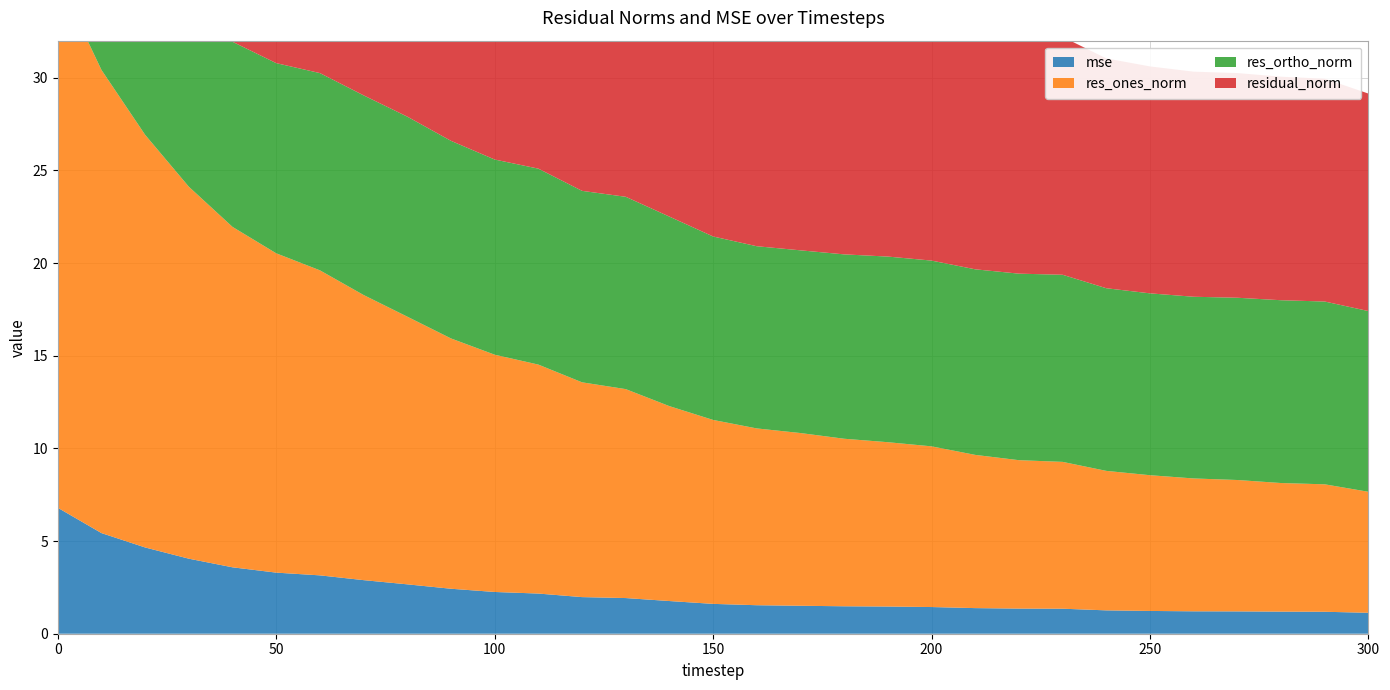

Reading right to left, extract all data points from this chart.

mse: 1.1	1.2	1.2	1.2	1.2	1.2	1.3	1.3	1.4	1.4	1.4	1.5	1.5	1.5	1.5	1.6	1.8	1.9	2.0	2.2	2.3	2.4	2.7	2.9	3.1	3.3	3.6	4.0	4.7	5.4	6.8
res_ones_norm: 6.5	6.9	6.9	7.1	7.2	7.3	7.5	7.9	8.0	8.3	8.7	8.9	9.0	9.3	9.5	9.9	10.5	11.3	11.6	12.4	12.8	13.5	14.4	15.4	16.5	17.2	18.4	20.1	22.3	25.0	28.6
res_ortho_norm: 9.8	9.9	9.9	9.8	9.8	9.8	9.9	10.1	10.1	10.0	10.0	10.0	9.9	9.9	9.8	9.9	10.2	10.4	10.3	10.6	10.5	10.7	10.8	10.8	10.6	10.3	10.0	9.5	8.5	6.2	3.5
residual_norm: 11.7	12.0	12.1	12.1	12.1	12.2	12.4	12.8	12.9	13.0	13.3	13.4	13.4	13.6	13.7	14.0	14.7	15.3	15.5	16.3	16.6	17.2	18.0	18.8	19.6	20.1	20.9	22.2	23.8	25.7	28.8
labels: 300.0	290.0	280.0	270.0	260.0	250.0	240.0	230.0	220.0	210.0	200.0	190.0	180.0	170.0	160.0	150.0	140.0	130.0	120.0	110.0	100.0	90.0	80.0	70.0	60.0	50.0	40.0	30.0	20.0	10.0	0.0